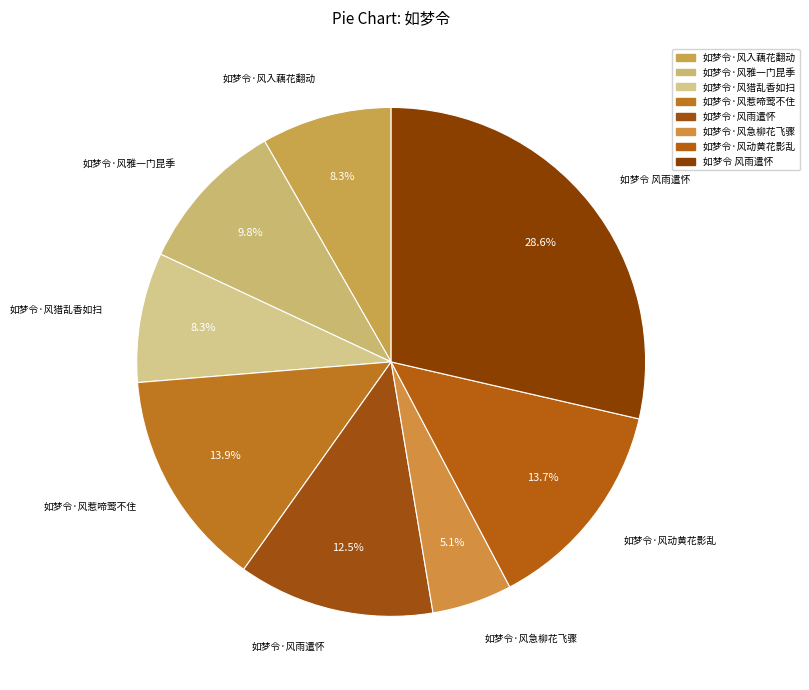

Approximately how many times larger is the value at 如梦令·风入藕花翻动 compared to 如梦令·风猎乱香如扫?

1.0